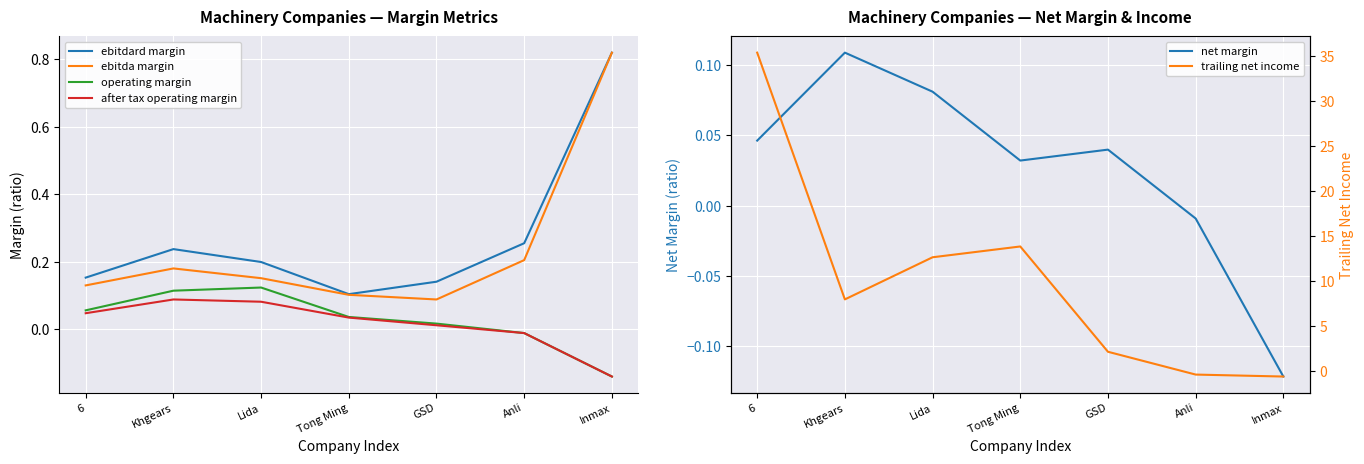

What is the value of the net margin point at the 2nd from the left?

0.1